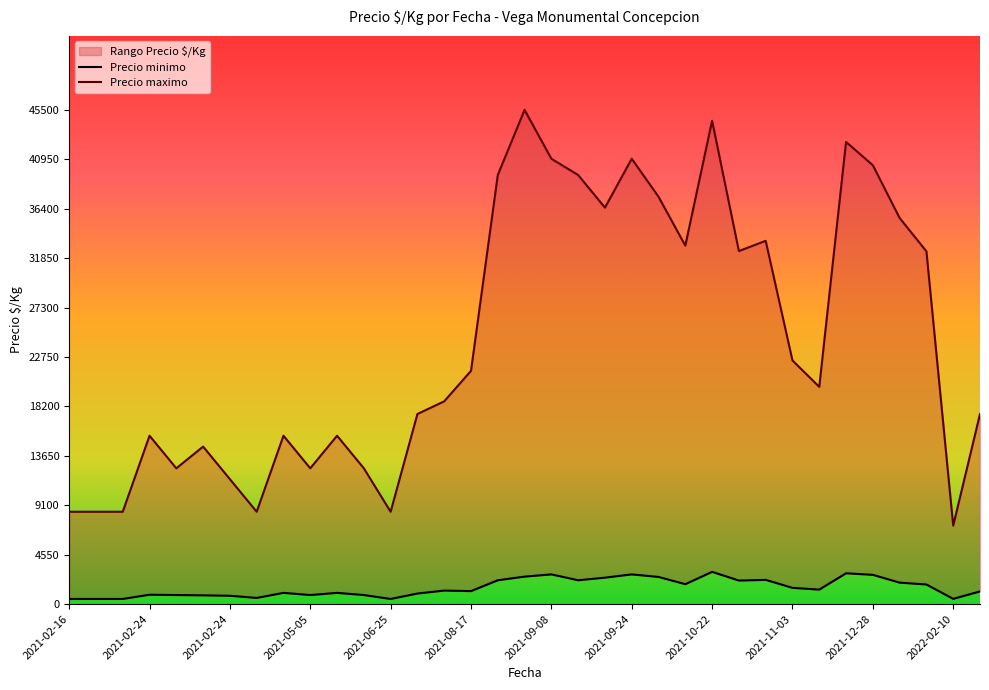

Where is the first local maximum for Precio maximo?

2021-02-24